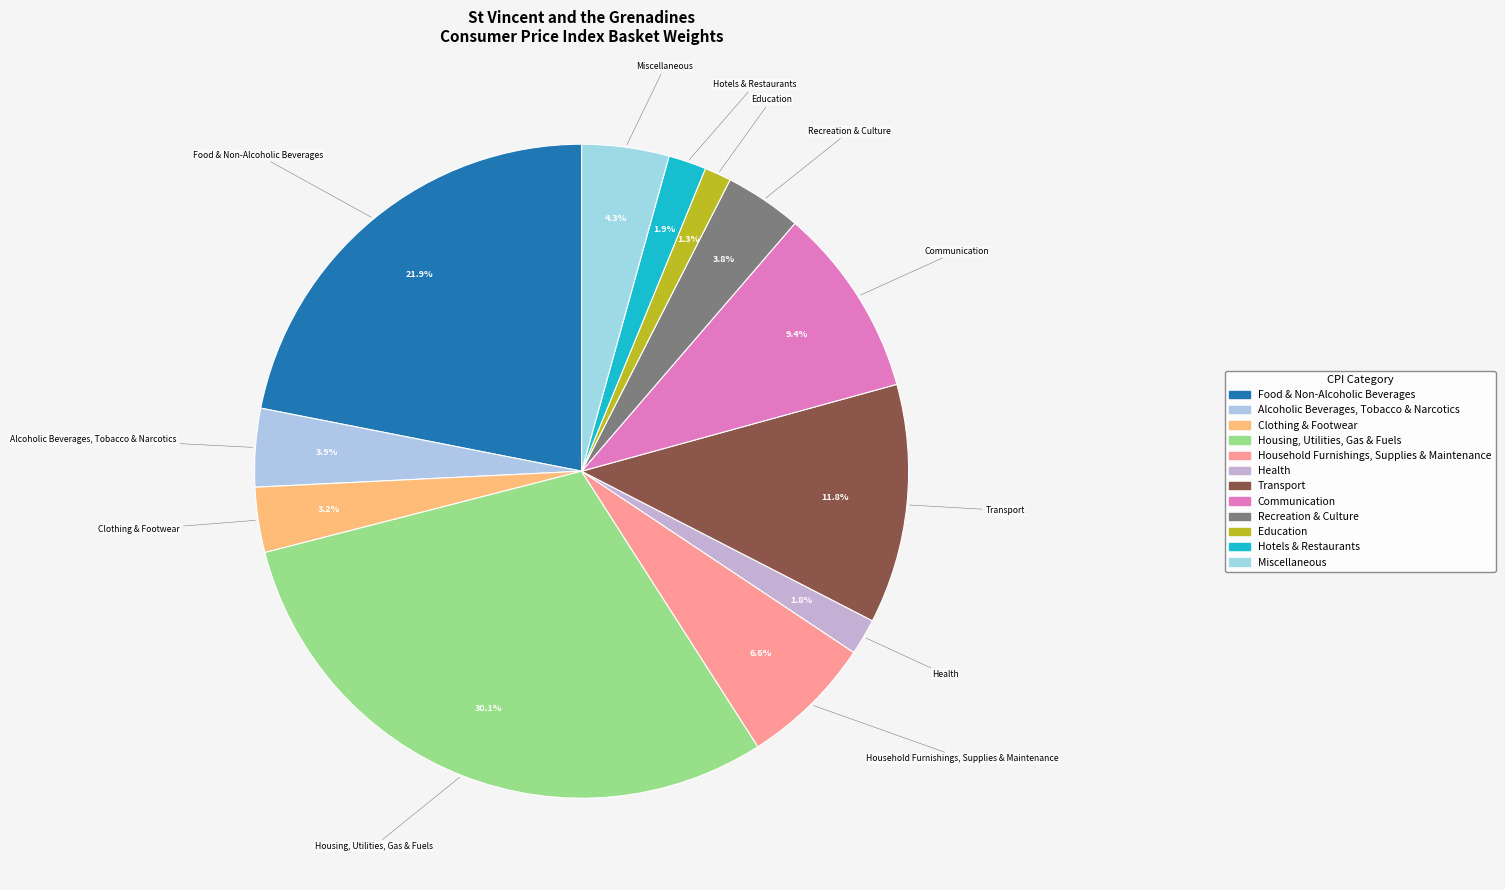

Is there a majority slice in this chart?

No